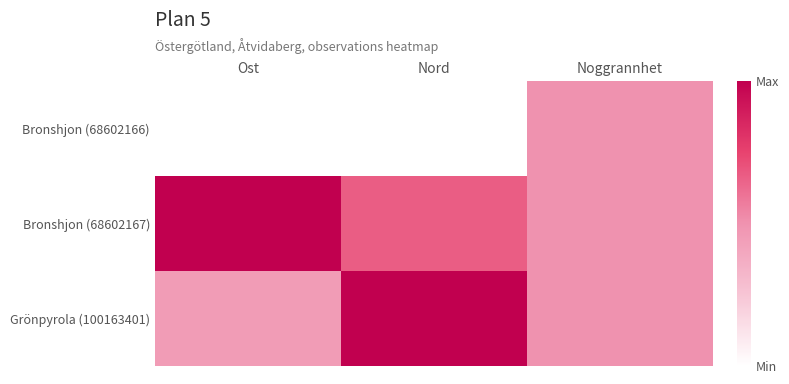

What is the maximum value shown in the chart?

1.0